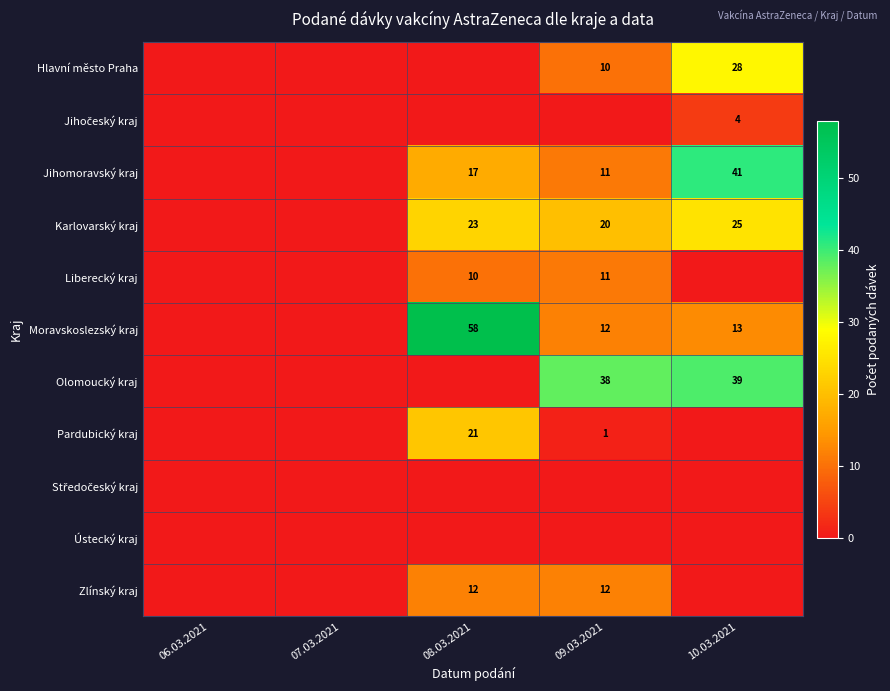

True or false: Liberecký kraj has a value of 10 at 08.03.2021.

True